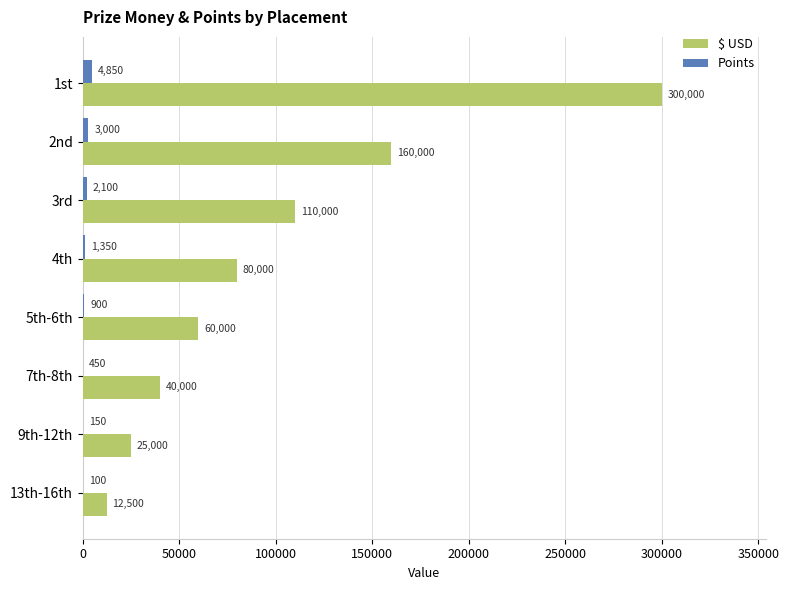

Count the number of data series in this chart.

2